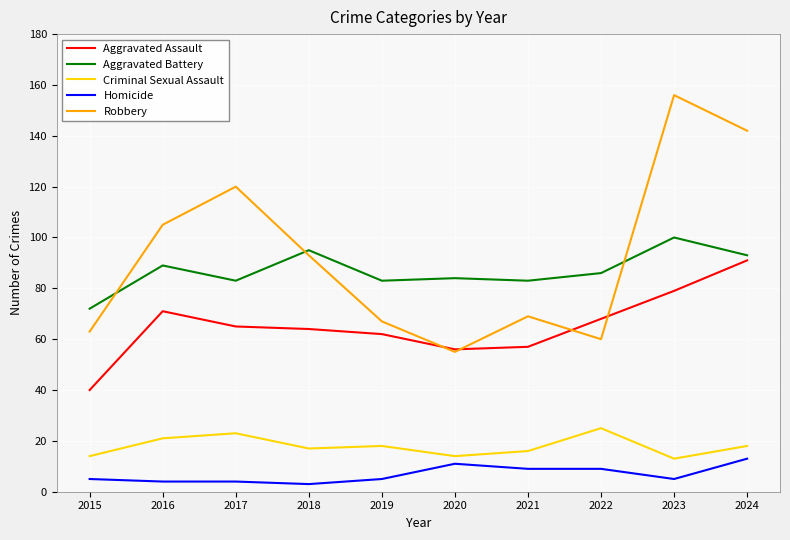

How many lines are shown in the chart?

5